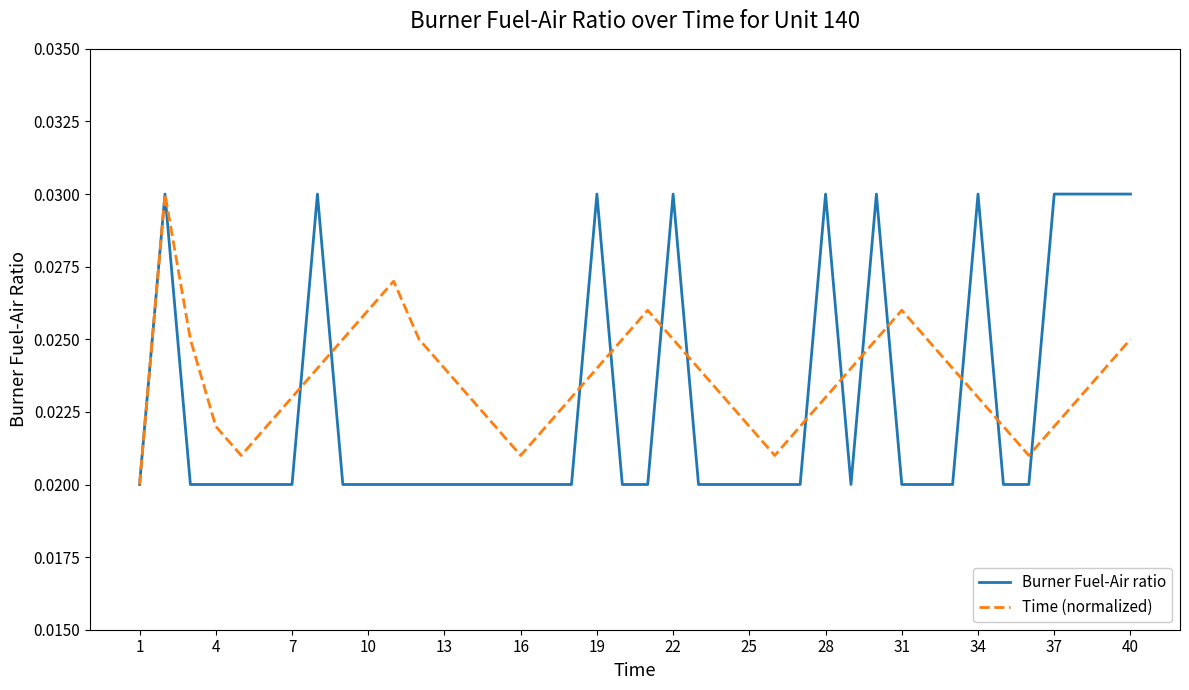

List the series in order of their overall mean, lowest first.

Burner Fuel-Air ratio, Time (normalized)